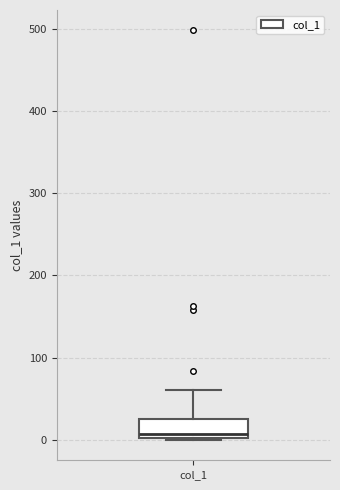

Read this box plot against the y-axis: the position of the median line, the range covered by the box, and the ends of both whiskers. The values are not printed on the chart, so give them approximately, as read against the axis.

median 10, box 0 to 30, whiskers 0 to 60